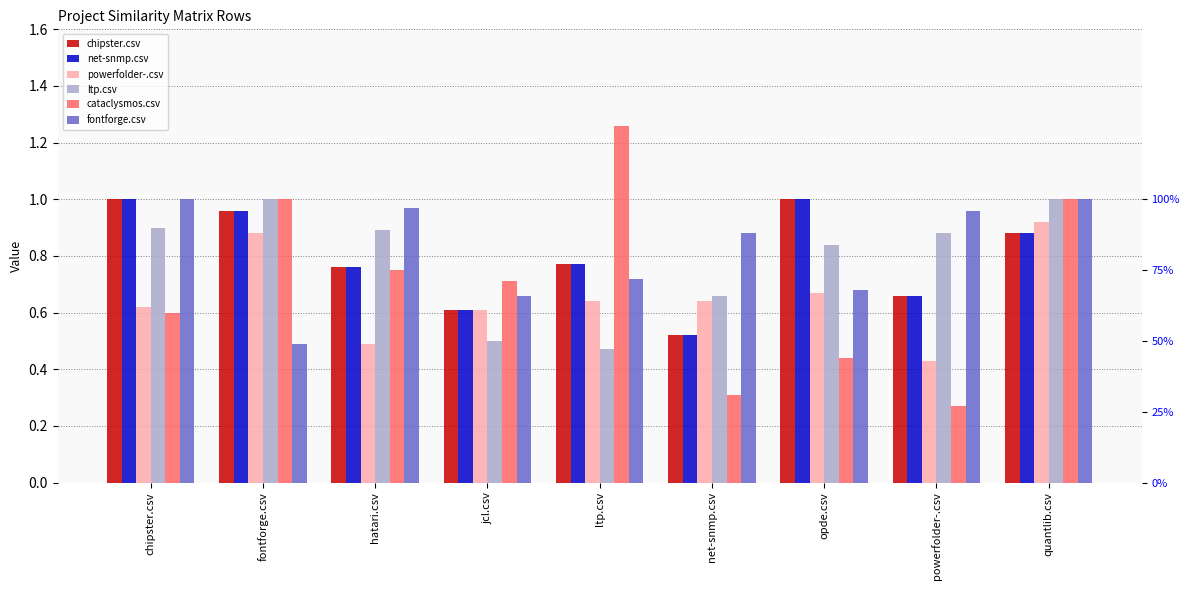

Reading left to right, transcribe all the data shown in this chart.

chipster.csv: 1.0	1.0	0.8	0.6	0.8	0.5	1.0	0.7	0.9
net-snmp.csv: 1.0	1.0	0.8	0.6	0.8	0.5	1.0	0.7	0.9
powerfolder-.csv: 0.6	0.9	0.5	0.6	0.6	0.6	0.7	0.4	0.9
ltp.csv: 0.9	1.0	0.9	0.5	0.5	0.7	0.8	0.9	1.0
cataclysmos.csv: 0.6	1.0	0.8	0.7	1.3	0.3	0.4	0.3	1.0
fontforge.csv: 1.0	0.5	1.0	0.7	0.7	0.9	0.7	1.0	1.0